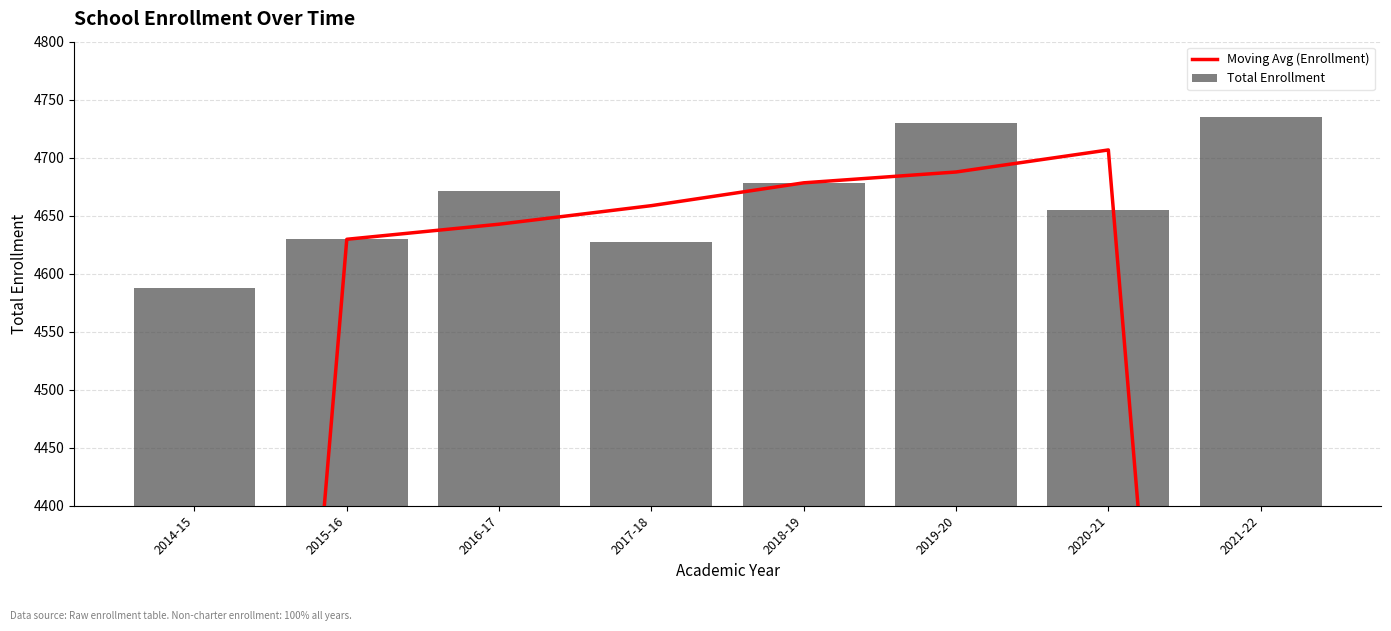

What is the greatest value displayed?

4735.0